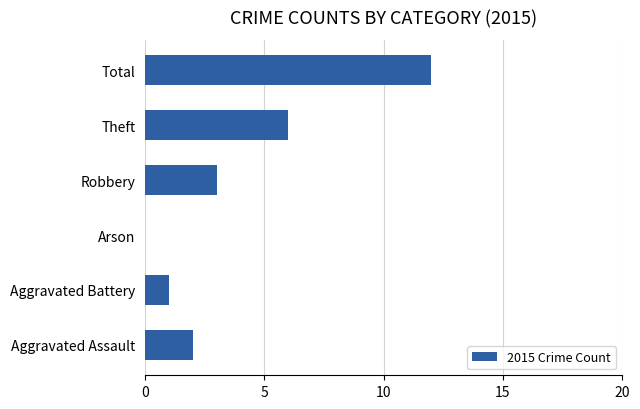

What is the sum of all values?

24